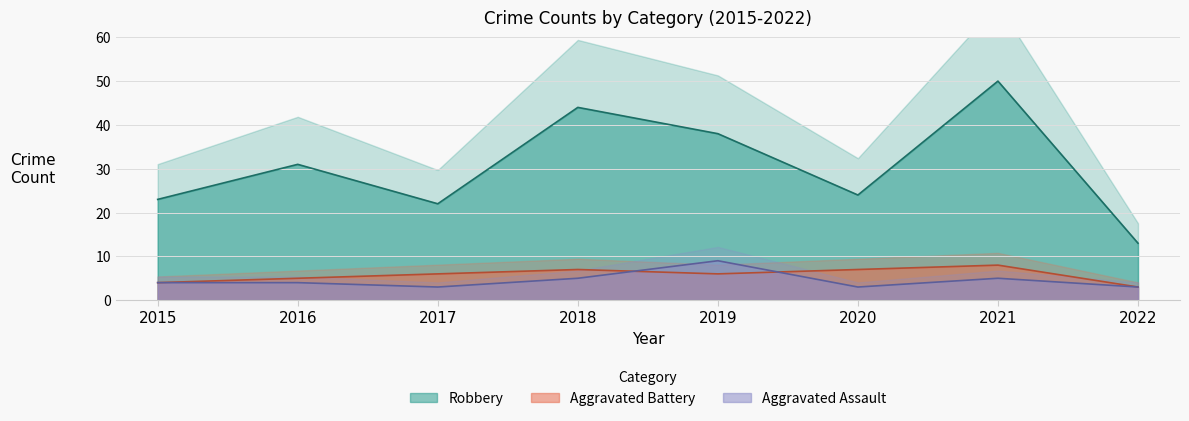

True or false: Robbery and Aggravated Battery intersect in this chart.

False